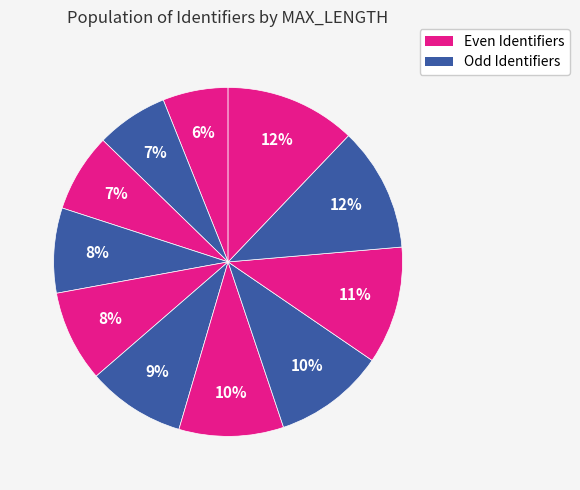

Count the number of slices in the pie.

11